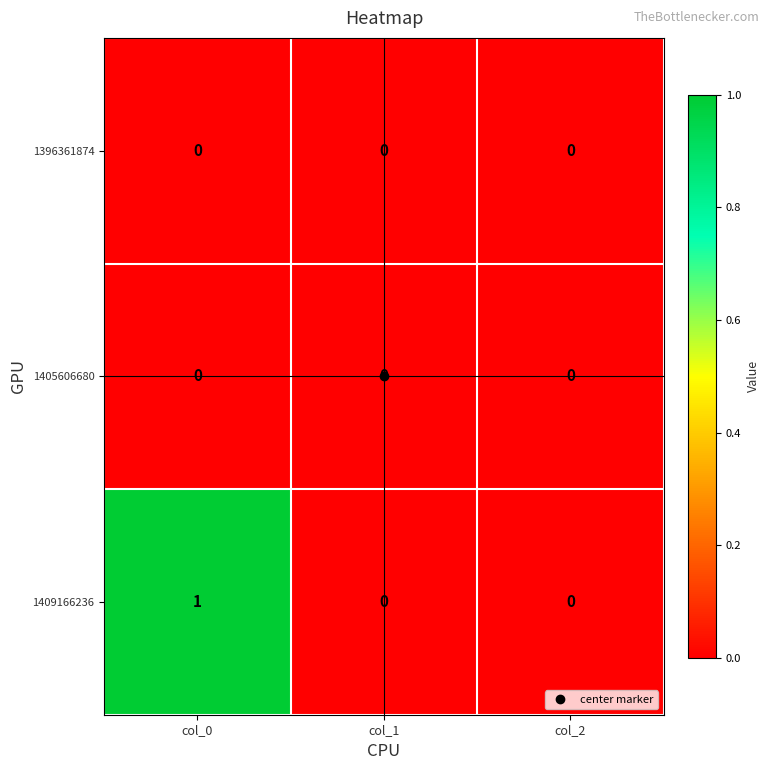

What is the total value across all series at col_0?

1